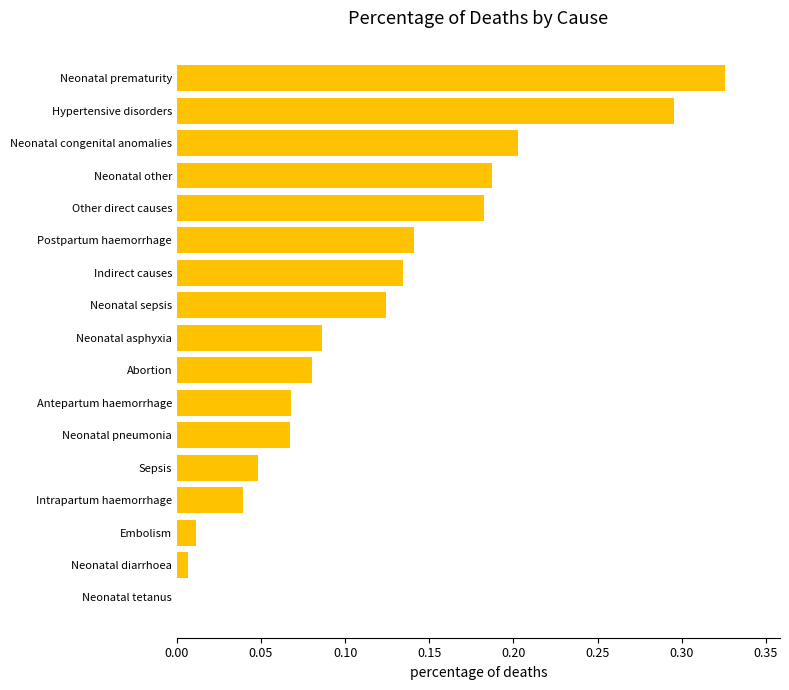

Which label corresponds to the largest value in the chart?

Neonatal prematurity